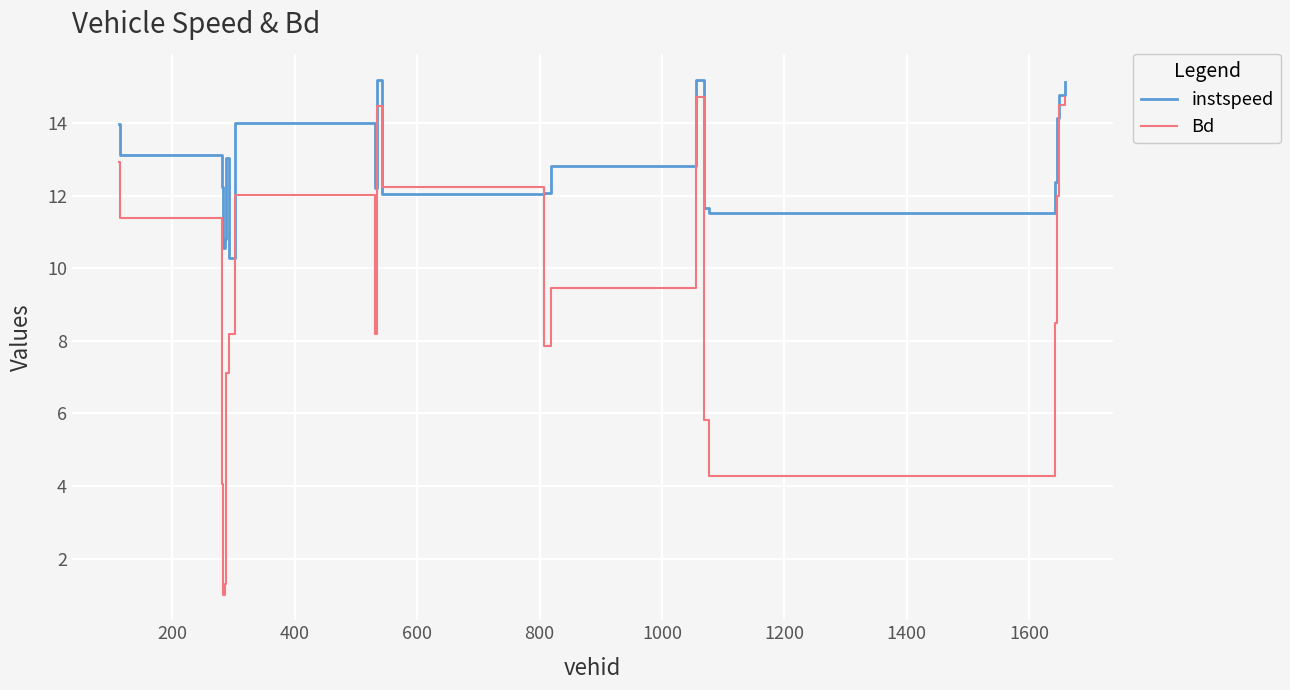

What is the minimum value for Bd?

1.0